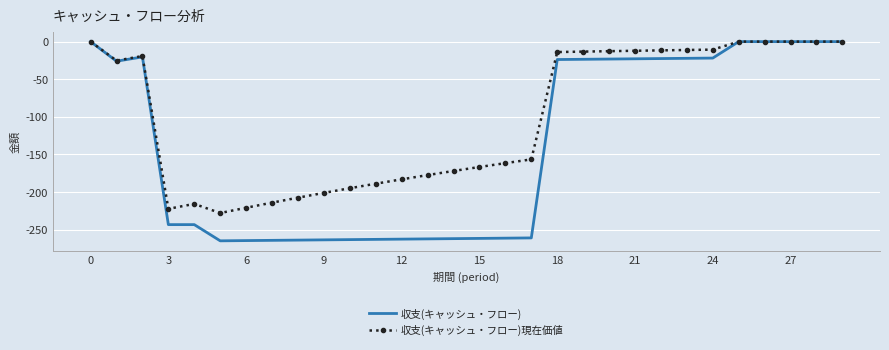

What is the smallest value displayed?

-264.8